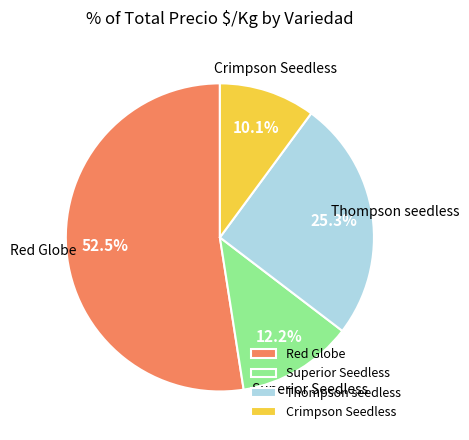

Does any single category account for the majority?

Yes